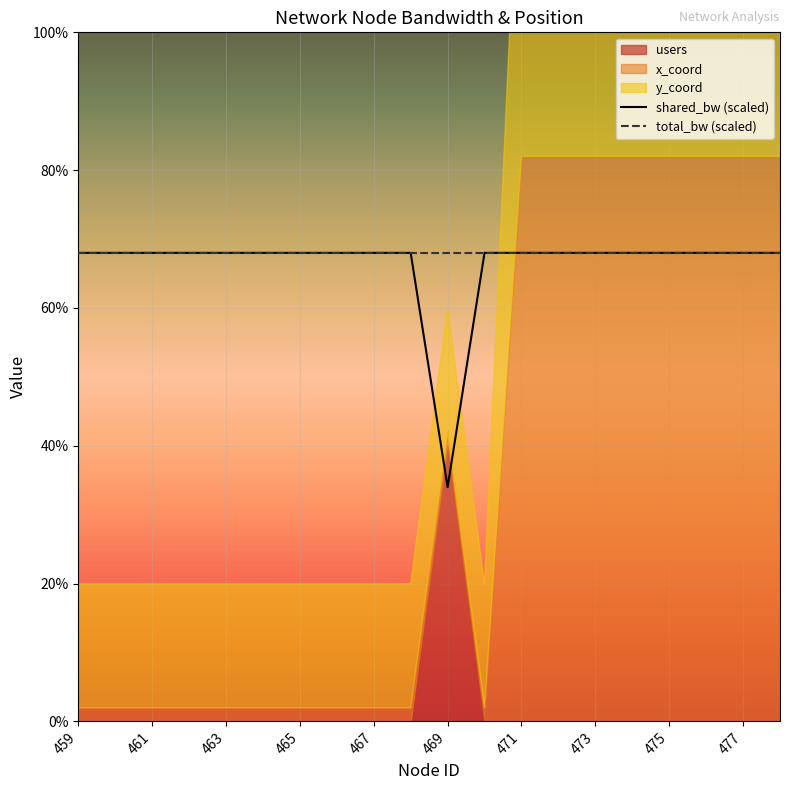

Is it true that shared_bw (scaled) equals 68 at 467?

True